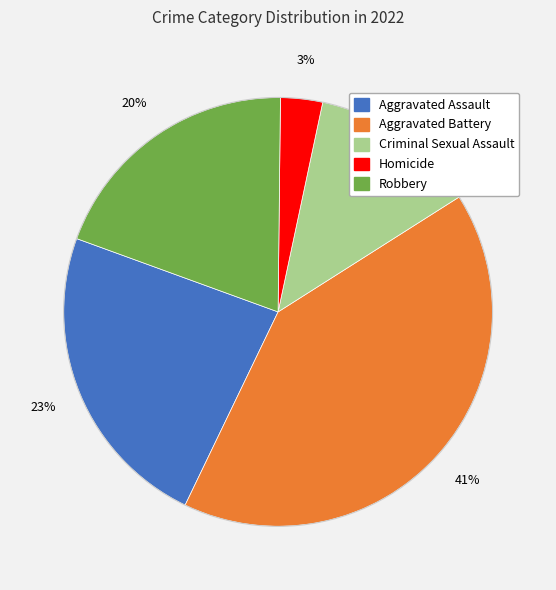

How many segments does this pie chart have?

5